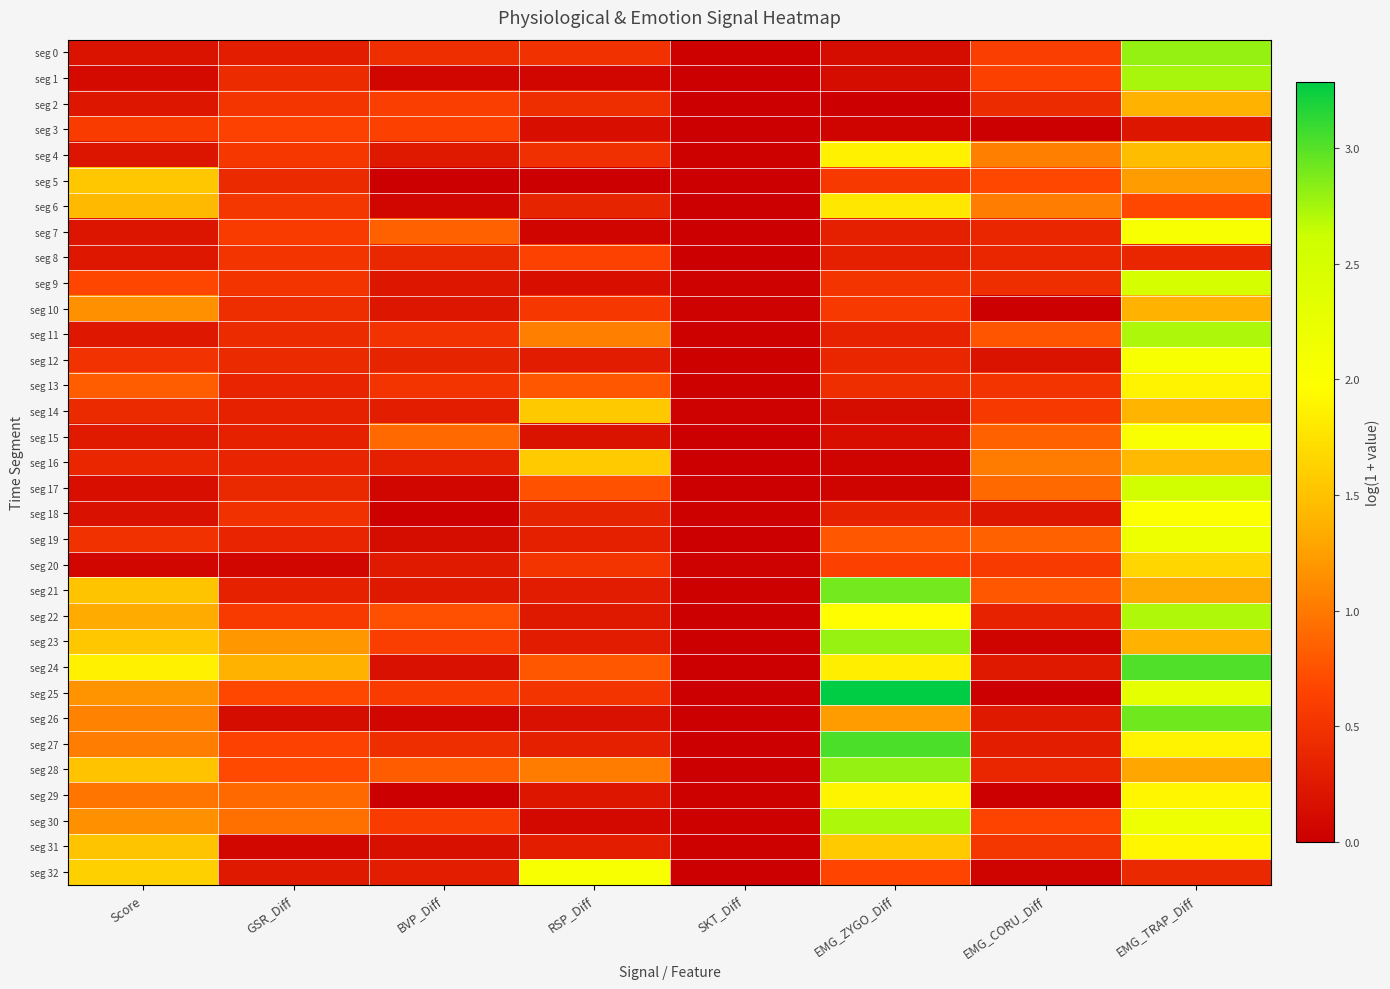

Between SKT_Diff and EMG_ZYGO_Diff, which series saw the biggest shift?

seg 25